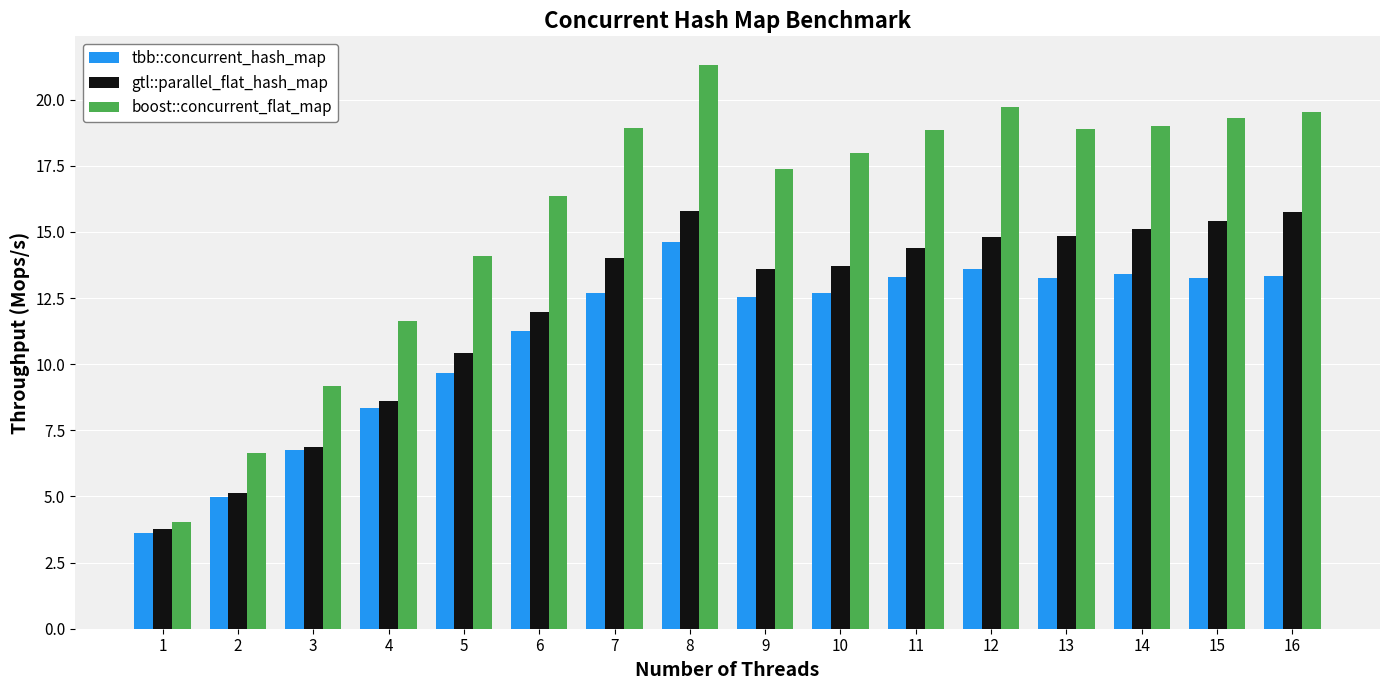

How many values in the tbb::concurrent_hash_map series are below 12?

6